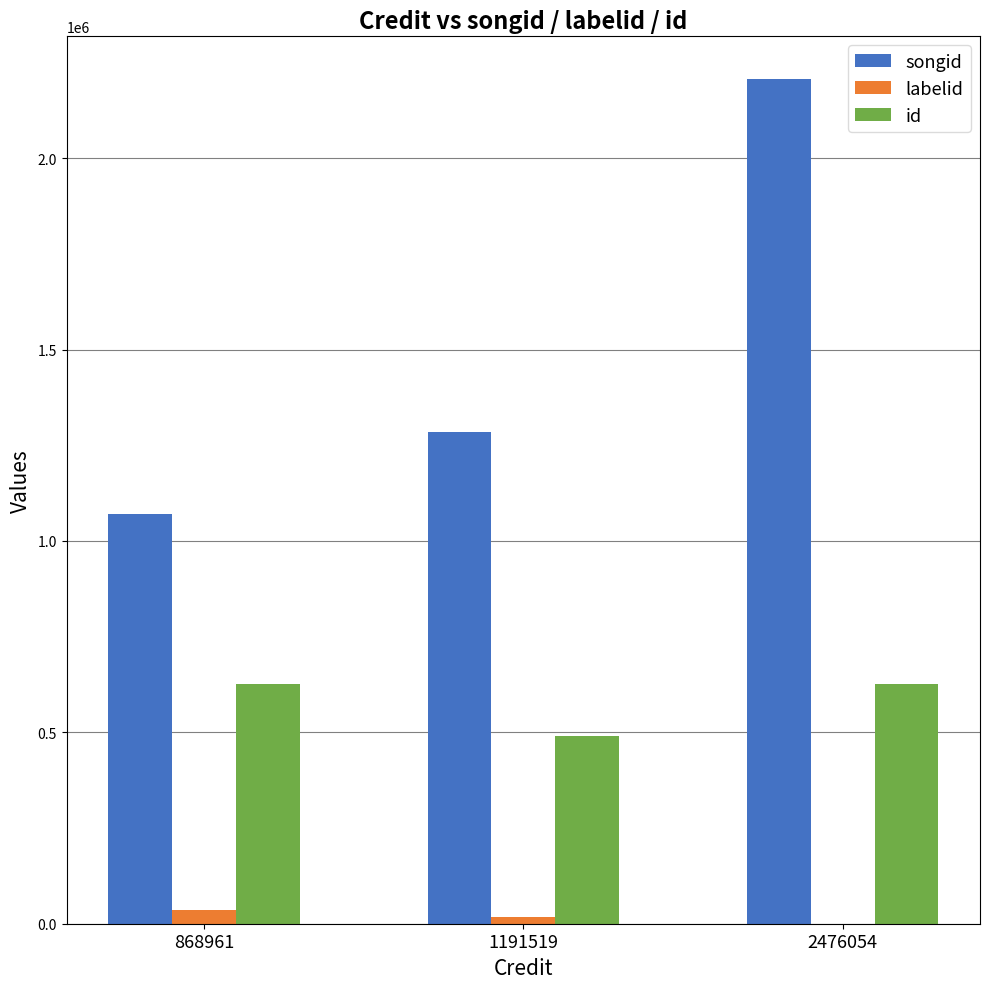

What is the difference between the id values at 2476054 and 1191519?

133793